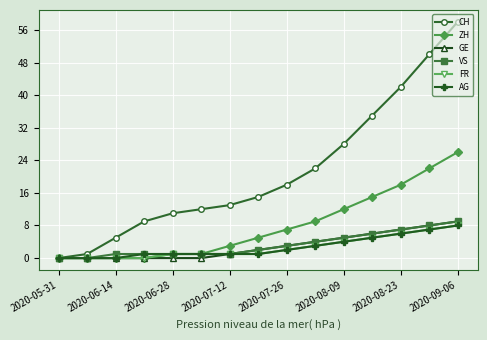

What is the average value of the CH series?

21